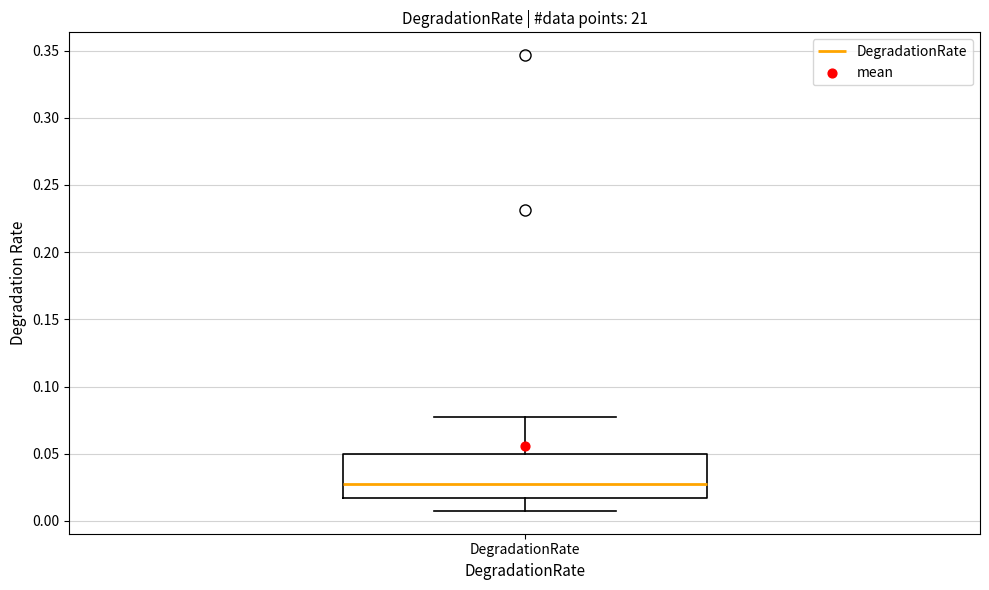

Transcribe this box plot: give where the median line is, the range the box spans, and where the two whiskers end, as read against the y-axis. The values are not printed on the chart, so give them approximately, as read against the axis.

median 0.025, box 0.015 to 0.050, whiskers 0.005 to 0.075